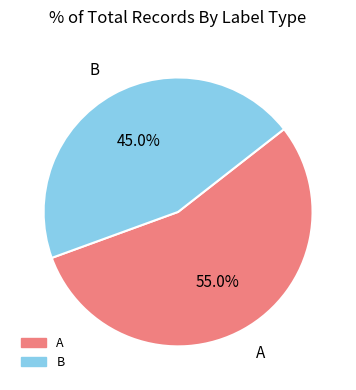

To the nearest percent, what portion does B represent?

45%